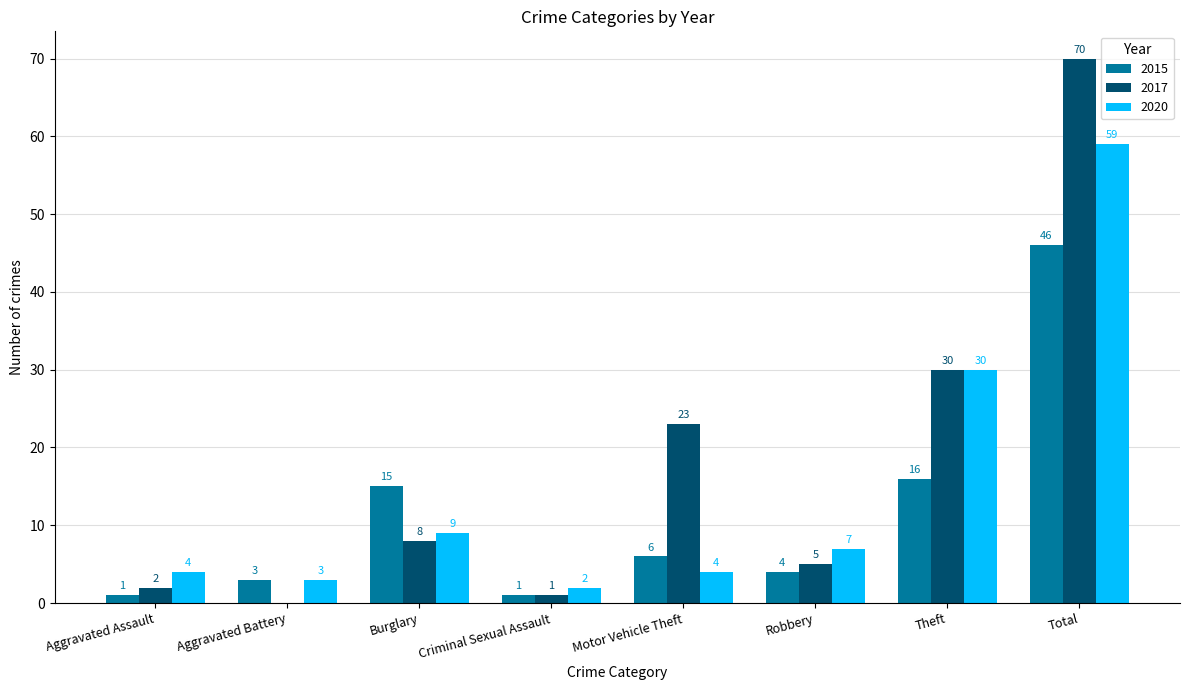

What is the average value of the 2015 series?

12